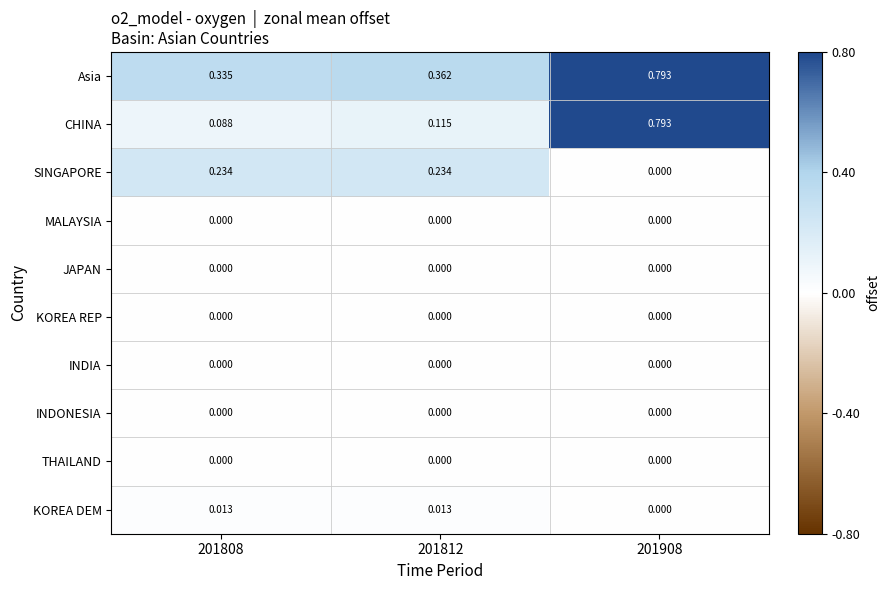

Which category has the highest value across all series?

201908